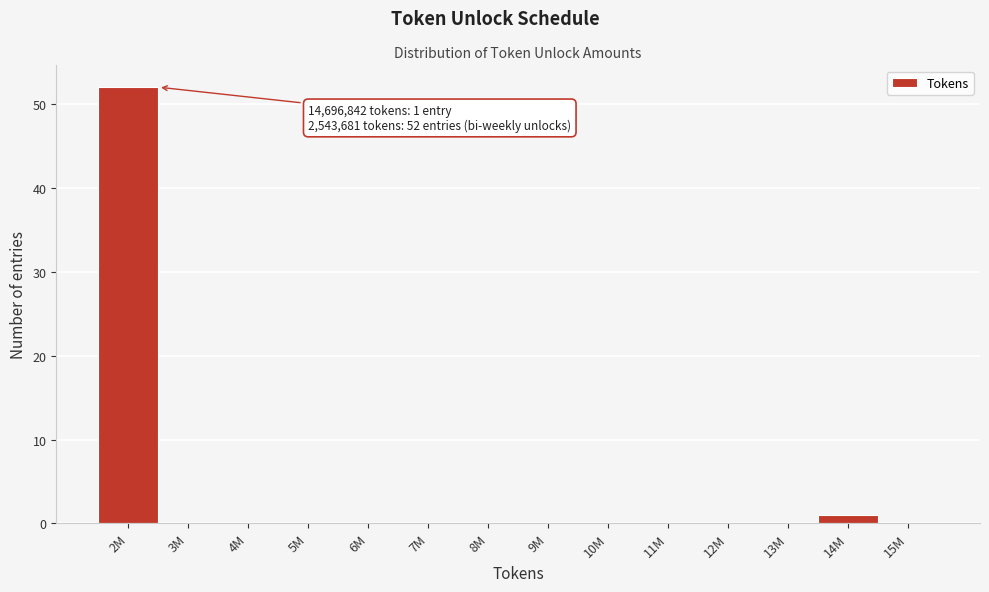

Reading right to left, extract all data points from this chart.

15M=0	14M=1	13M=0	12M=0	11M=0	10M=0	9M=0	8M=0	7M=0	6M=0	5M=0	4M=0	3M=0	2M=52